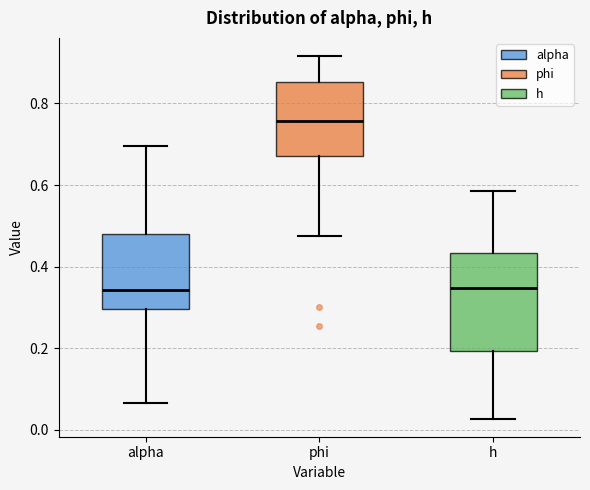

Reading left to right, transcribe this box plot: for each box, give where its median line is, the range the box spans, and where its two whiskers end, as read against the y-axis. The values are not printed on the chart, so give them approximately, as read against the axis.

alpha: median 0.34, box 0.30 to 0.48, whiskers 0.06 to 0.70
phi: median 0.76, box 0.68 to 0.86, whiskers 0.48 to 0.92
h: median 0.34, box 0.20 to 0.44, whiskers 0.02 to 0.58